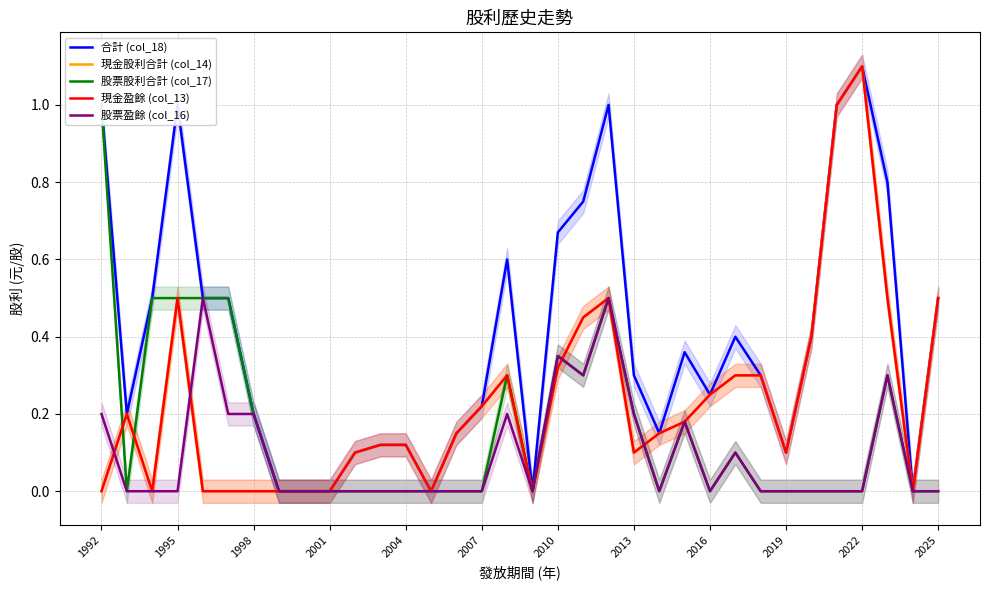

Rank the series at 2022 from highest to lowest value.

合計 (col_18), 現金股利合計 (col_14), 現金盈餘 (col_13), 股票股利合計 (col_17), 股票盈餘 (col_16)